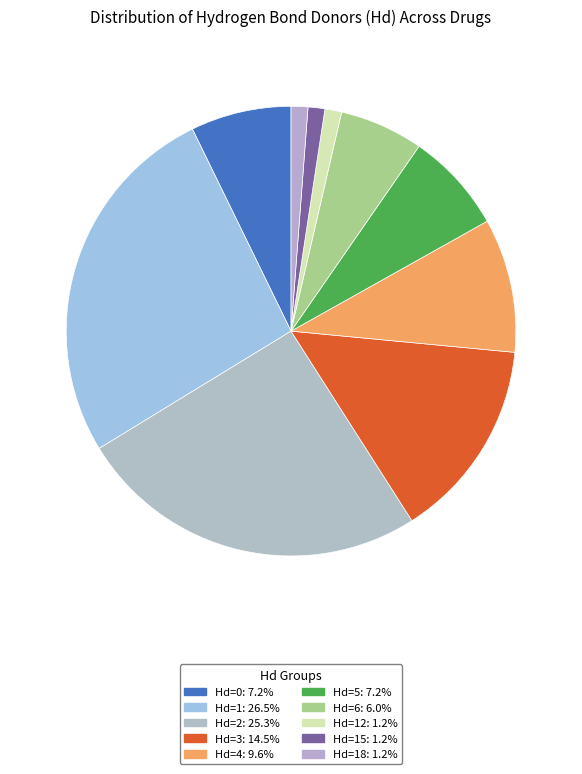

How many segments does this pie chart have?

10